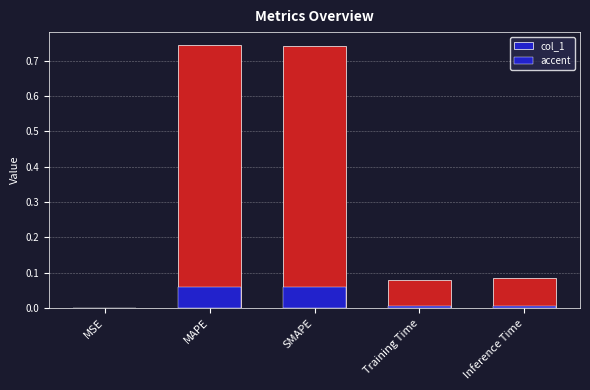

What is the change in value from MAPE to Training Time?

-0.7